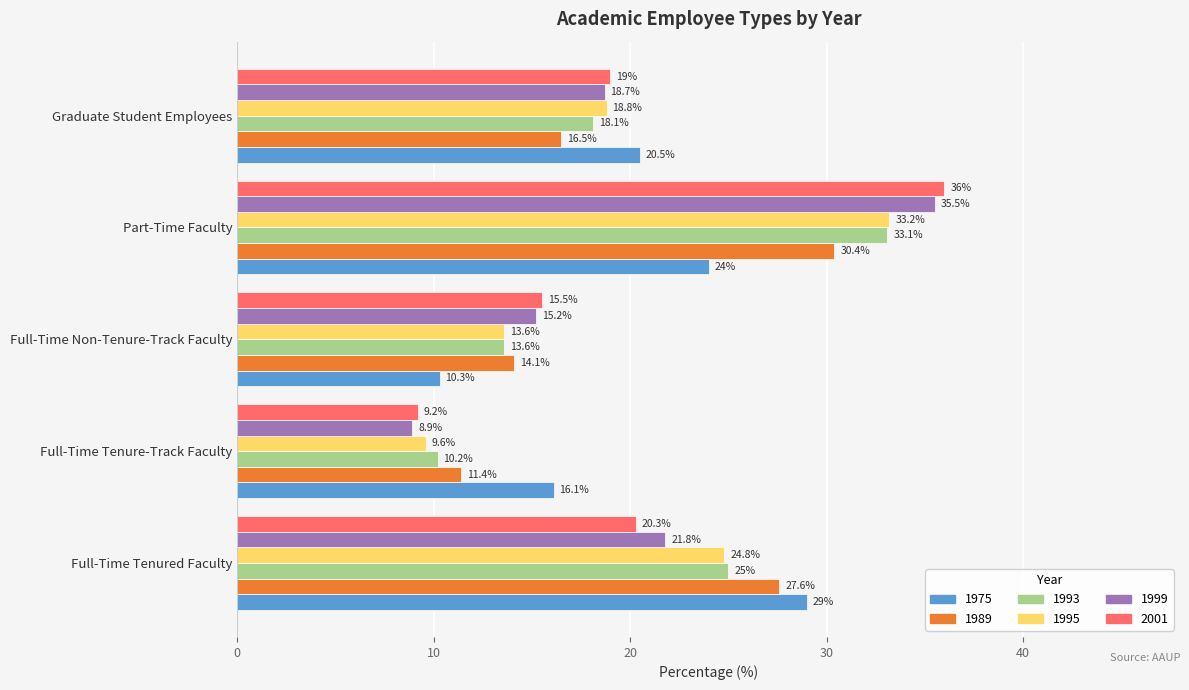

What is the spread (max minus min) of values at Full-Time Tenure-Track Faculty?

7.2